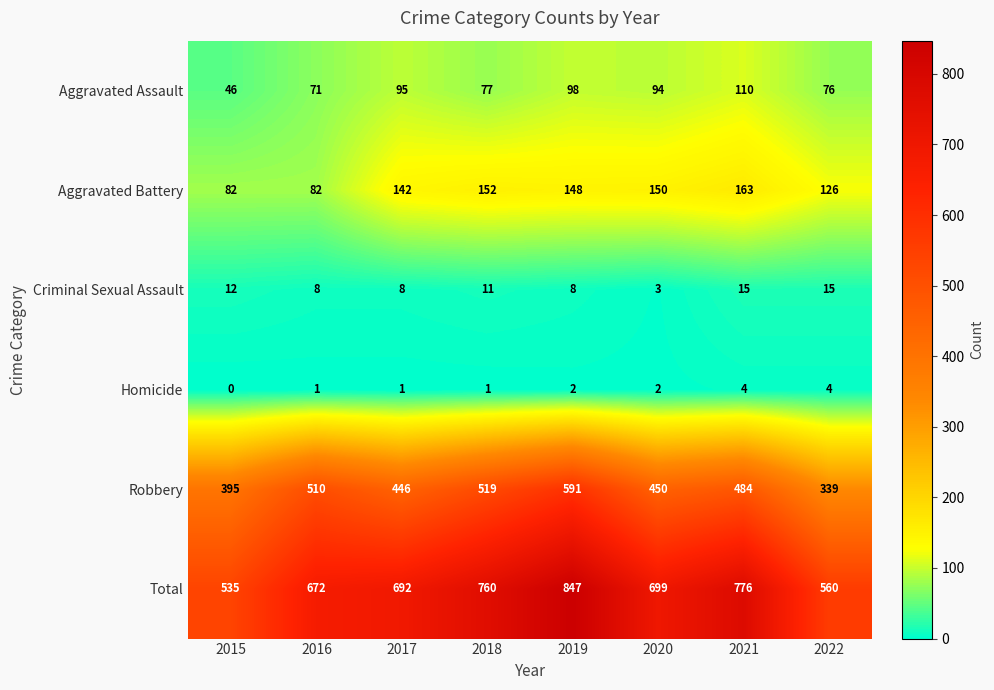

Where does the Total series first go above 699?

2018